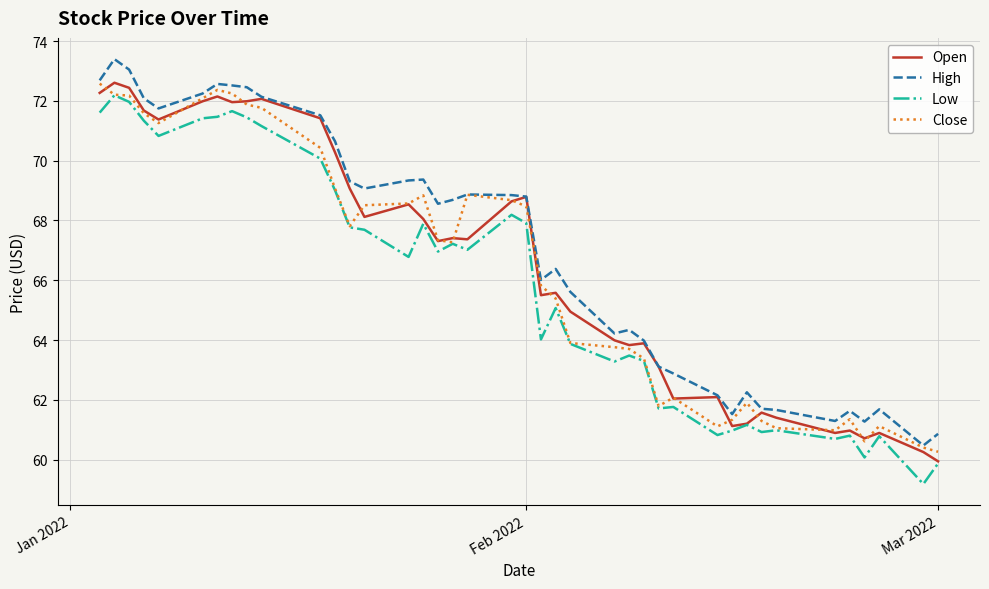

True or false: High and Low cross at least once.

False